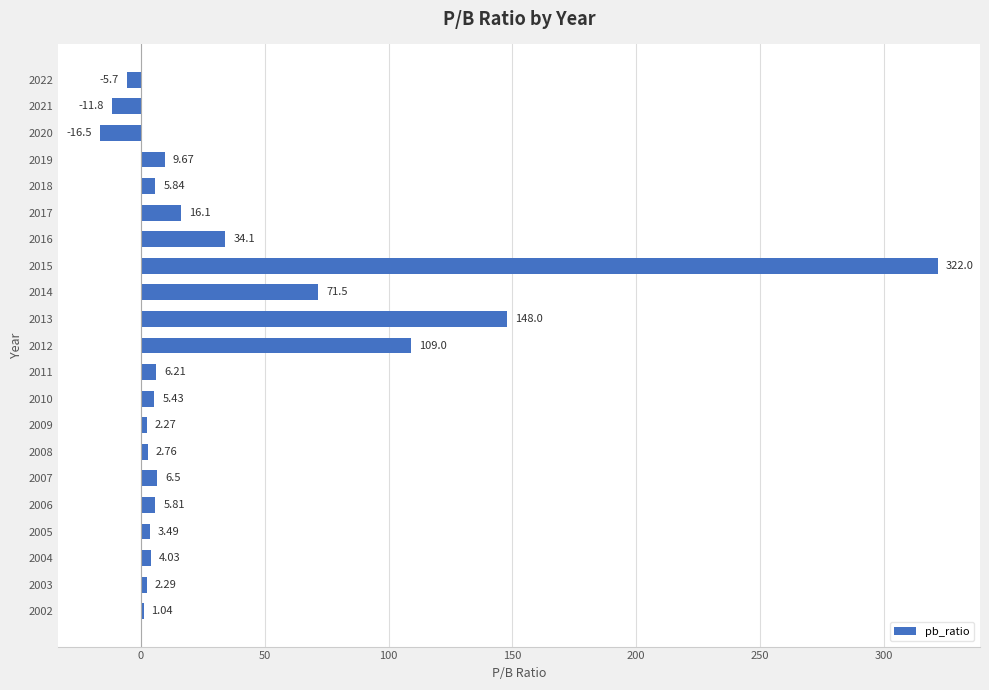

Are the bars grouped side by side (vs. stacked)?

No